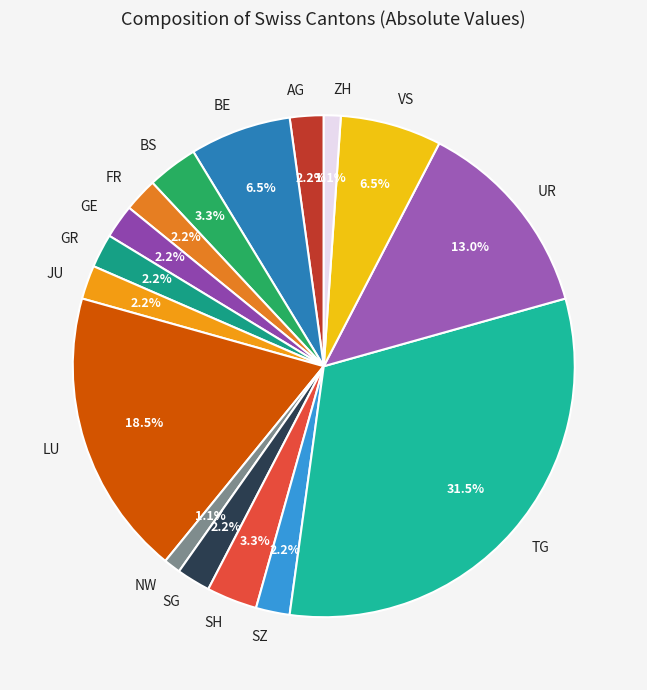

To the nearest percent, what portion does UR represent?

13%